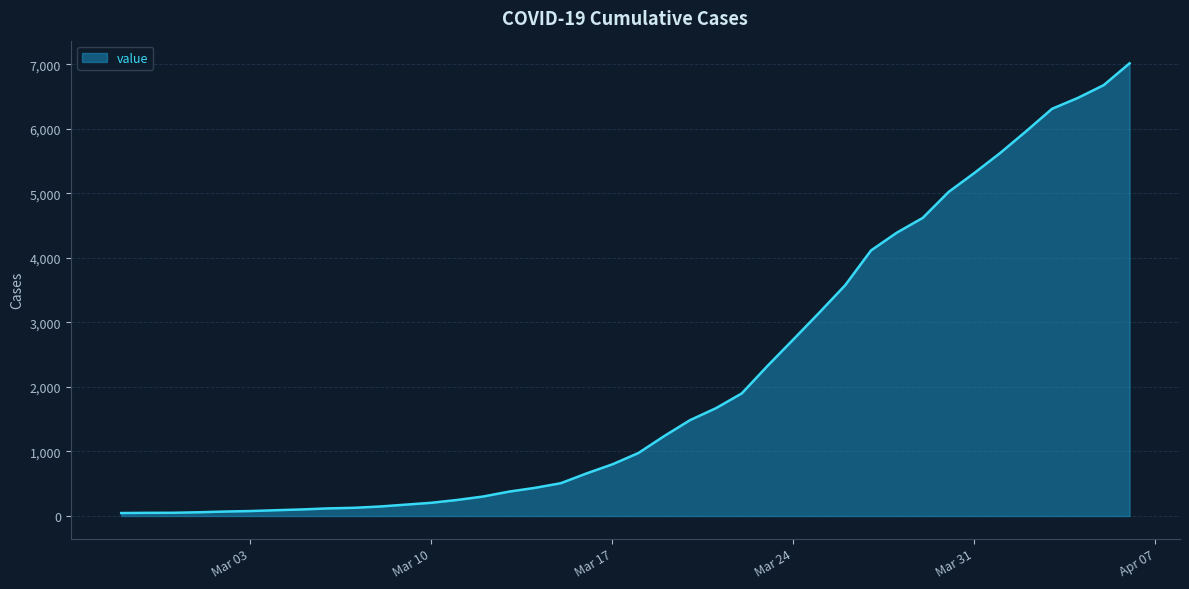

What is the greatest value displayed?

7013